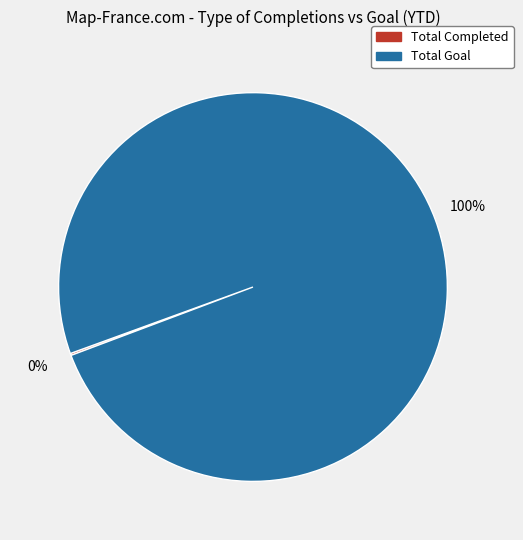

Is there any slice that represents more than half of the pie?

Yes